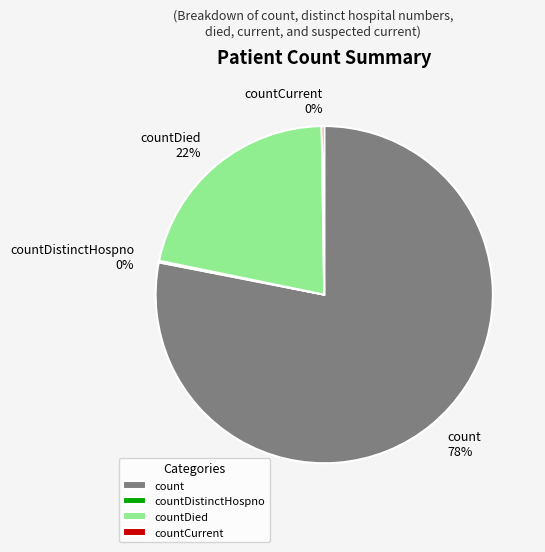

The countDied slice represents 27% of the pie. True or false?

False